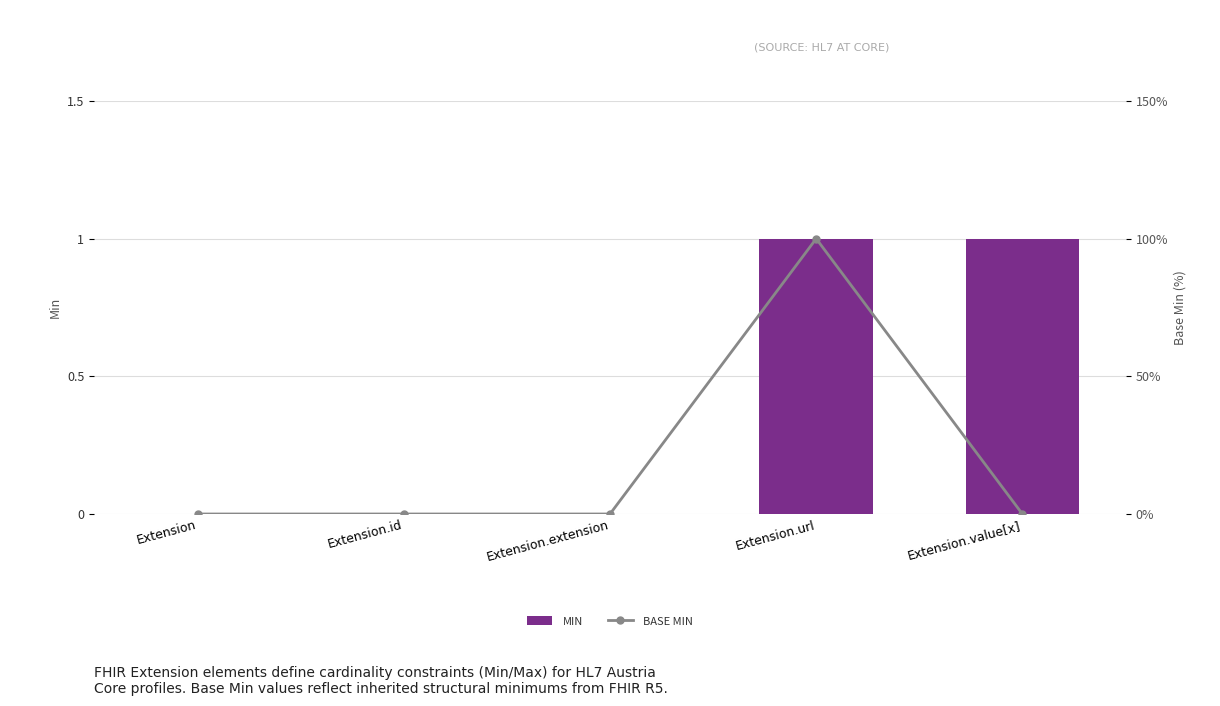

What are all the series names shown in the legend?

MIN, BASE MIN